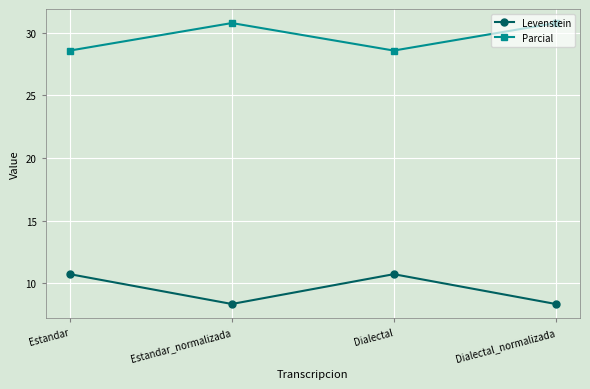

What is the minimum value for Levenstein?

8.3